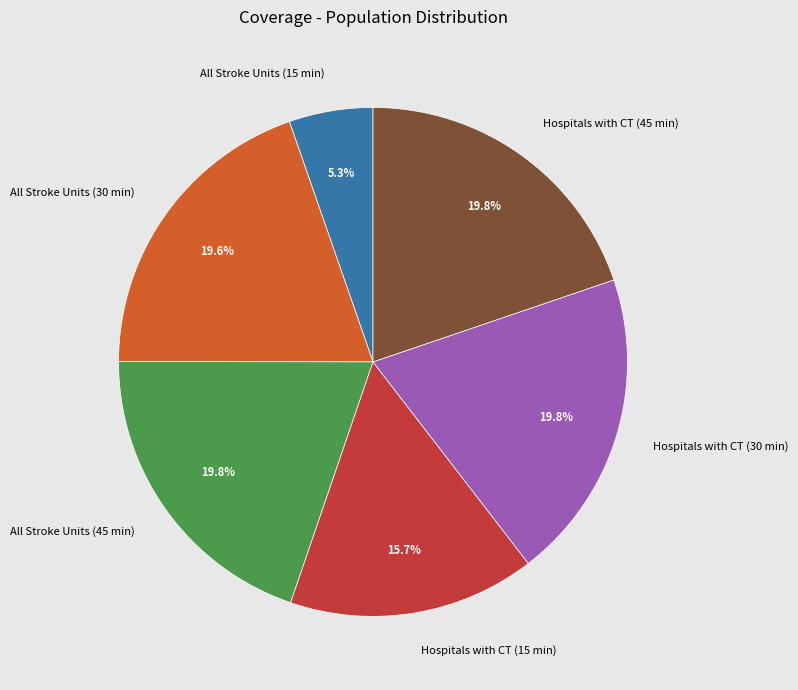

To the nearest percent, what percentage of the pie is Hospitals with CT (15 min)?

16%